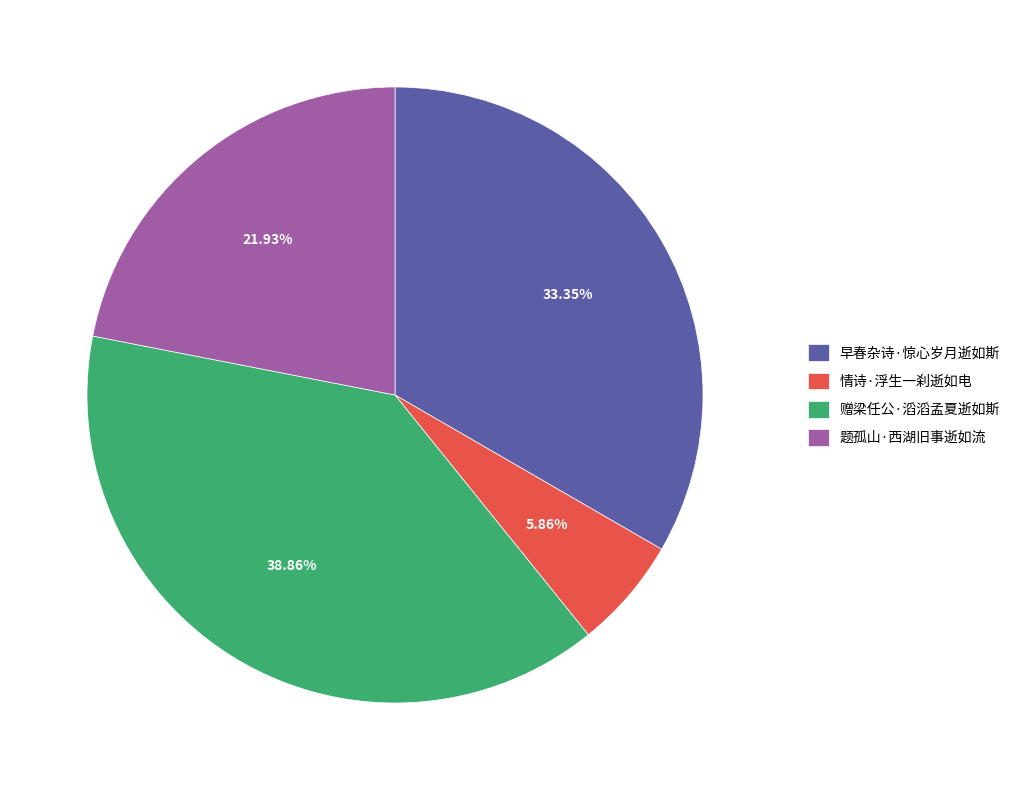

True or false: 赠梁任公·滔滔孟夏逝如斯 accounts for 39% of the total.

True